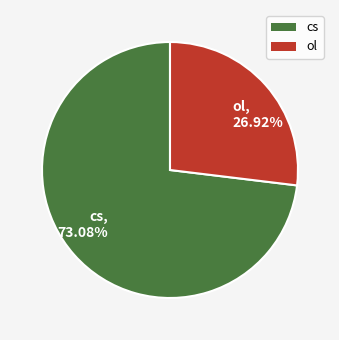

What portion of the pie excludes ol?

73.1%